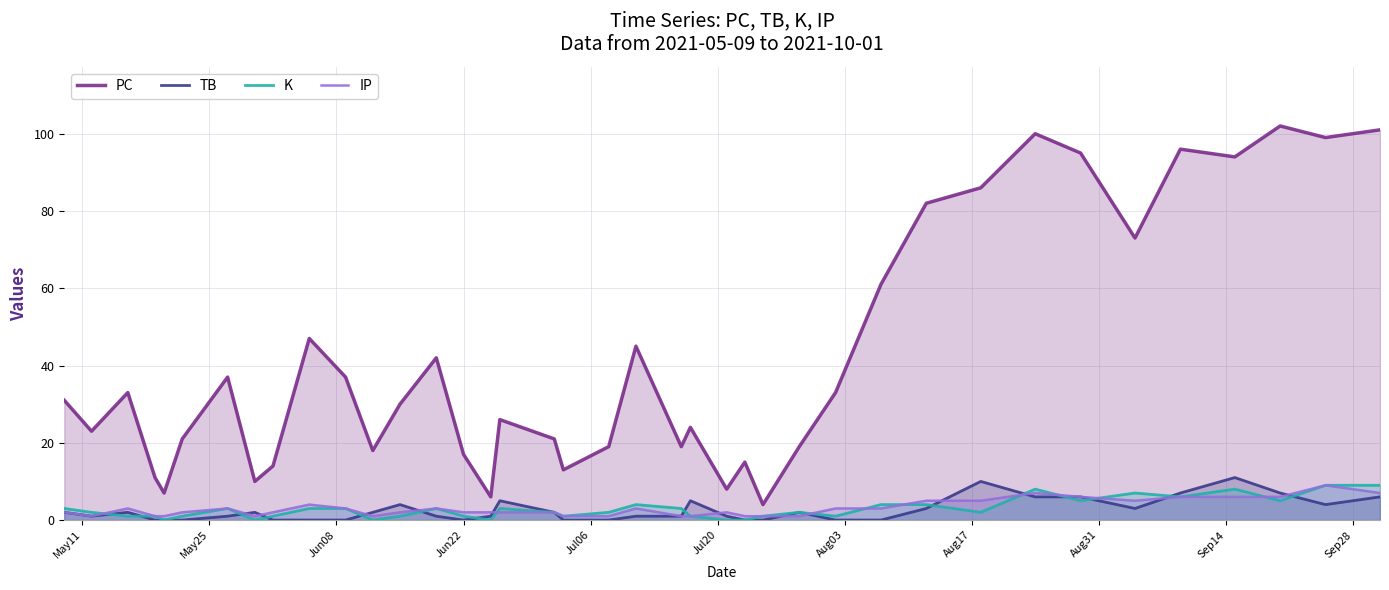

Which series has the largest range (max minus min)?

PC